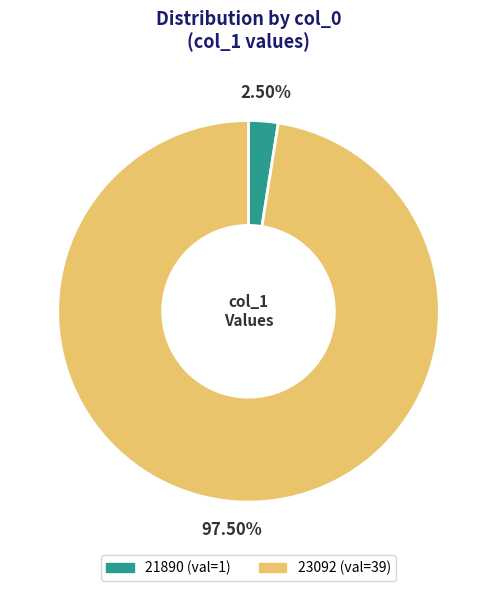

Does 23092 represent more than half of the total?

Yes